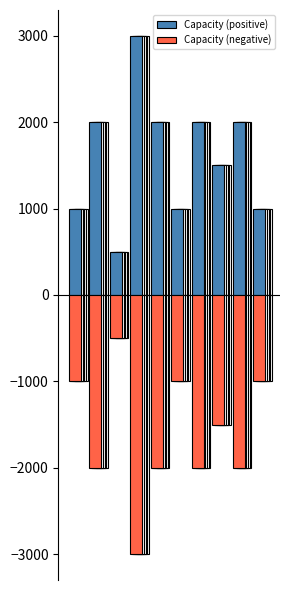

What are all the series names shown in the legend?

Capacity (positive), Capacity (negative)